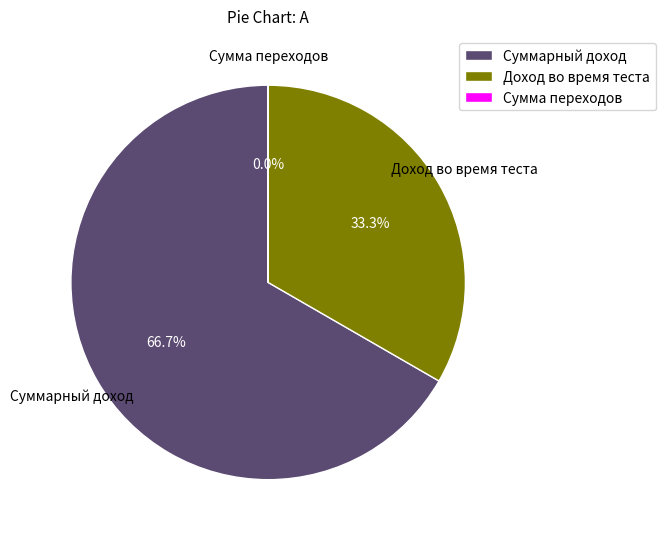

Which category has the biggest portion of the pie?

Суммарный доход